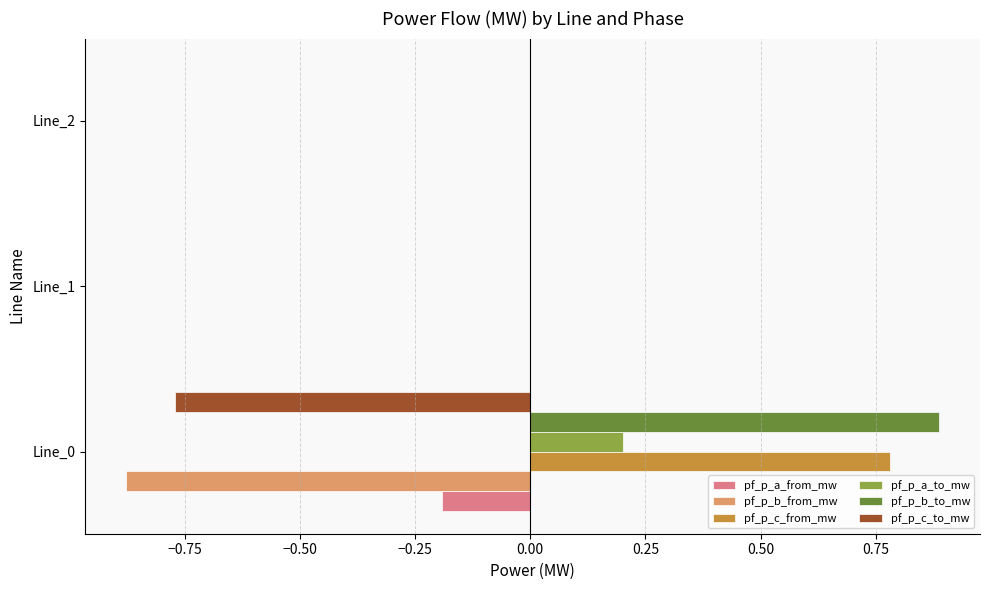

True or false: pf_p_a_to_mw has a value of 0.2 at Line_0.

True